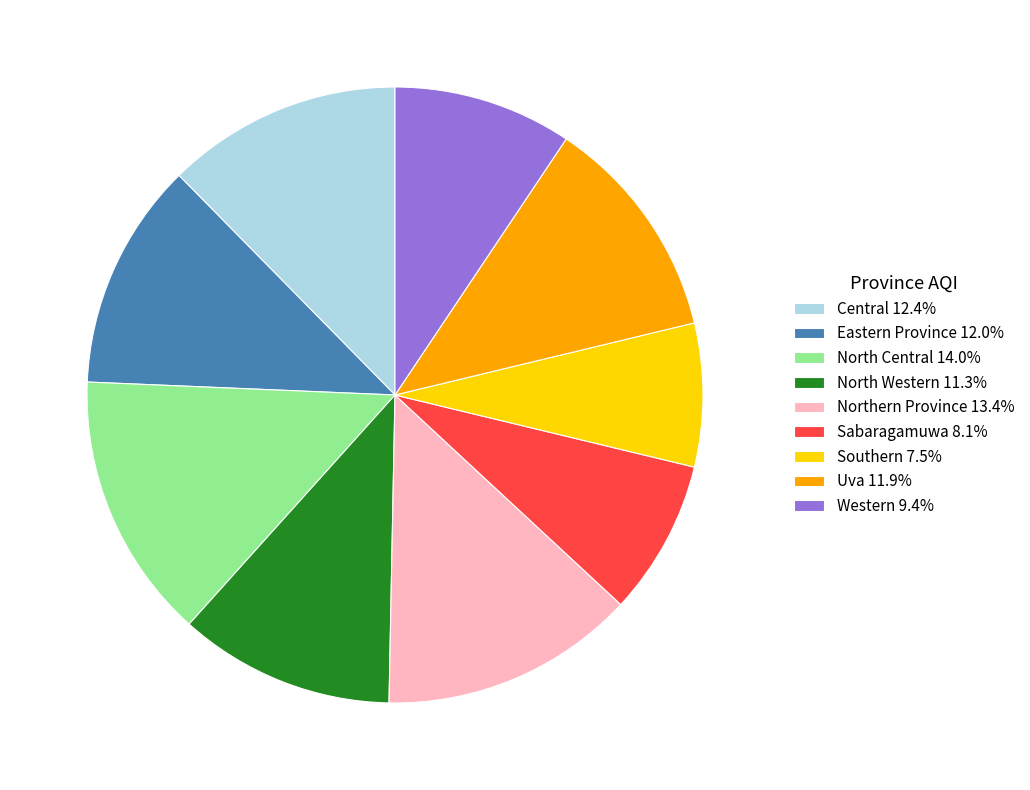

Does Northern Province 13.4% account for over 50% of the chart?

No